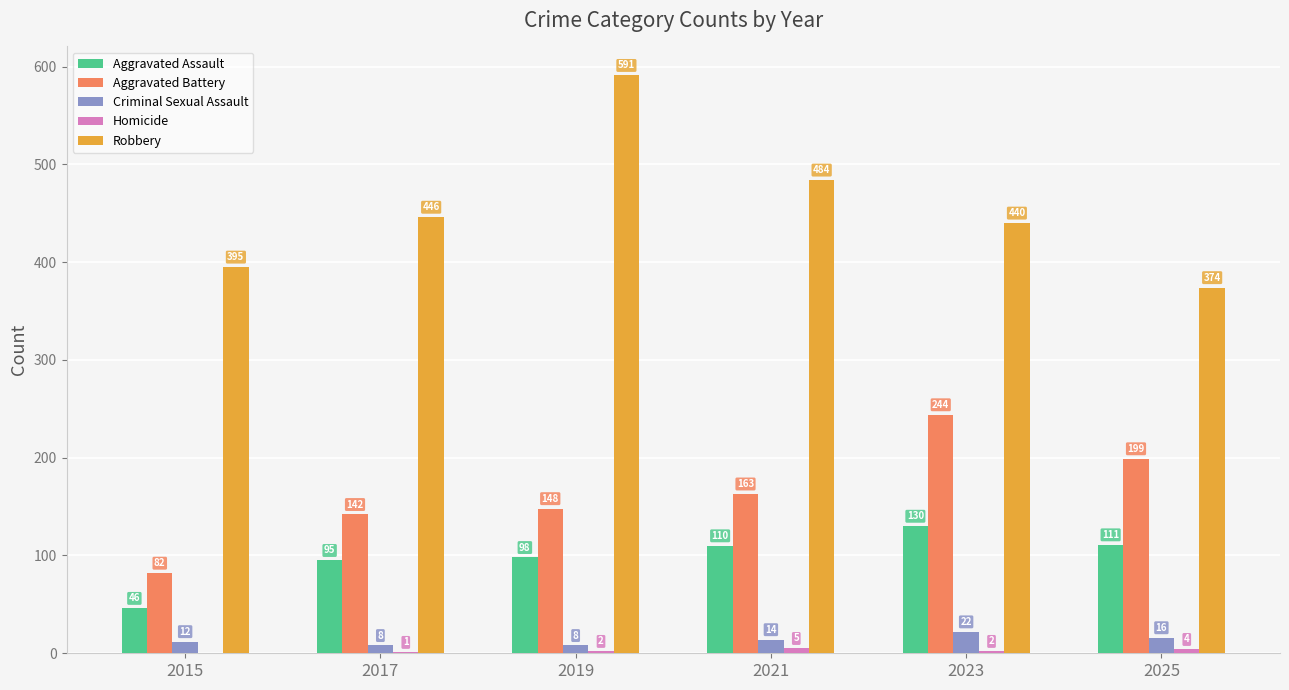

What value does the Robbery series have at 2017?

446